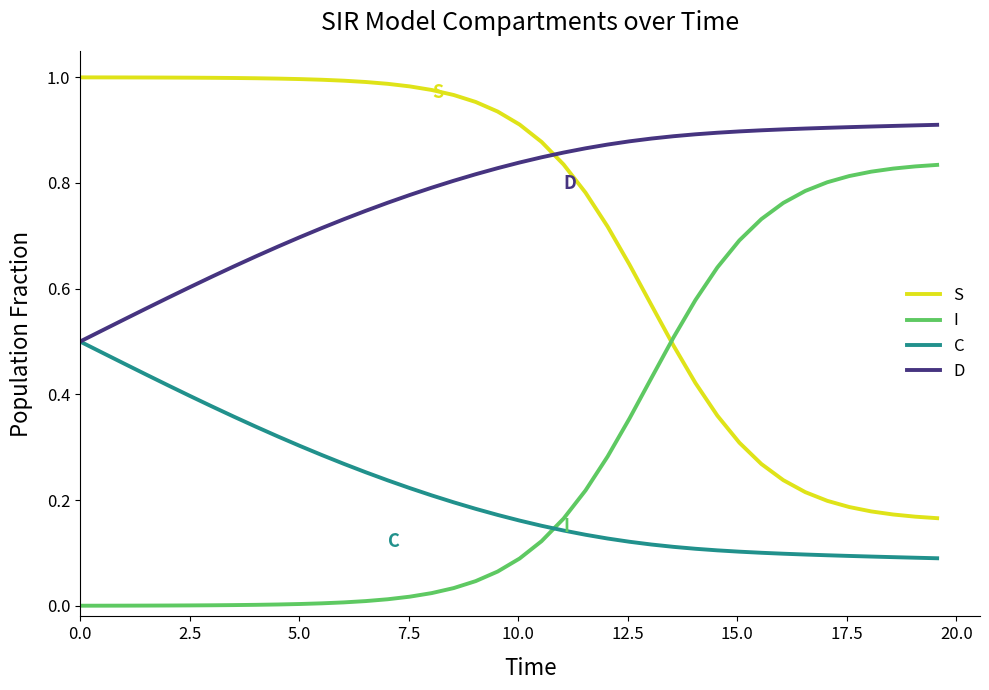

Which series has the largest total across all categories?

D